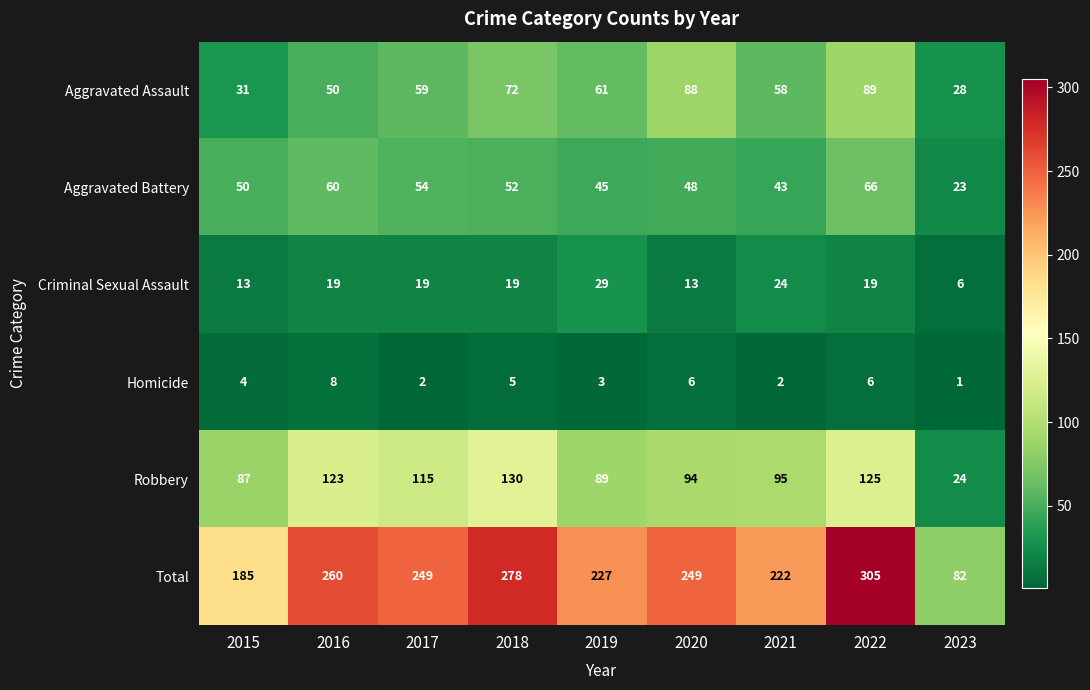

Which series has the largest range (max minus min)?

Total